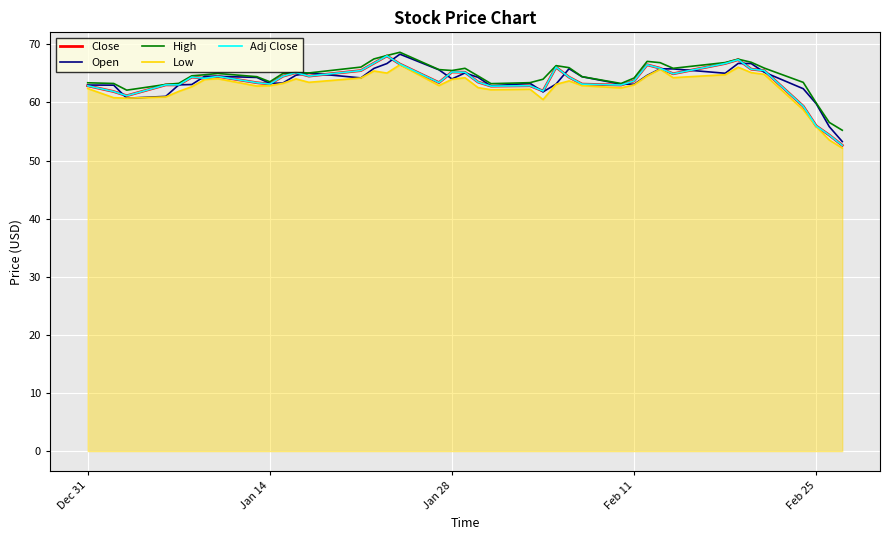

At how many categories does at least one series exceed 57?

38